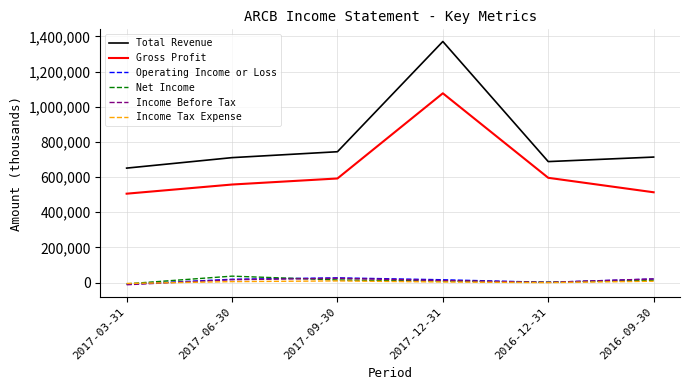

Is the value of Income Before Tax at 2016-12-31 greater than the value of Total Revenue at 2017-09-30?

No